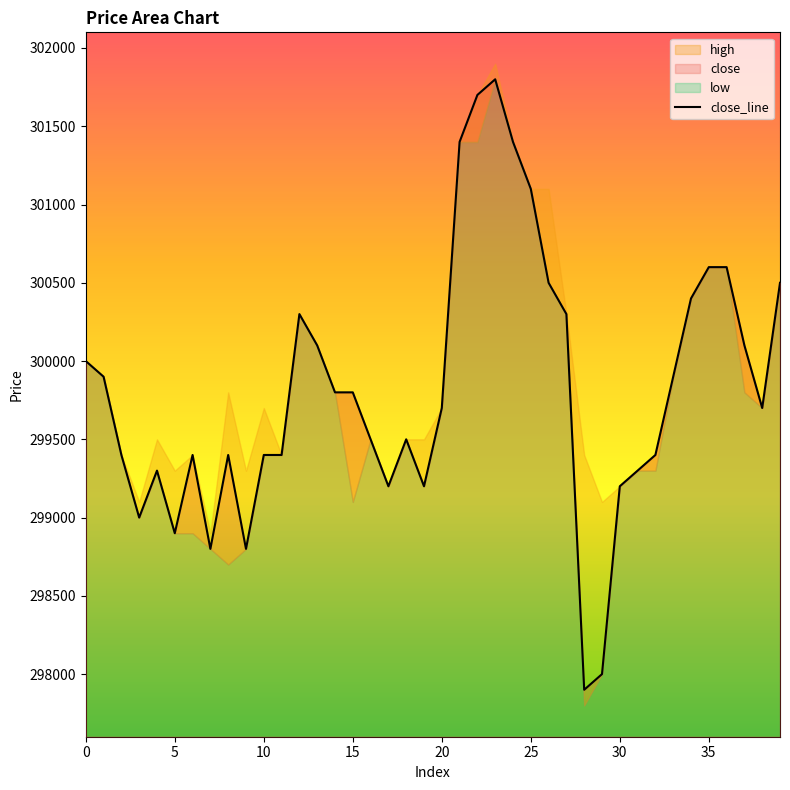

What is the lowest value of the close_line series?

297900